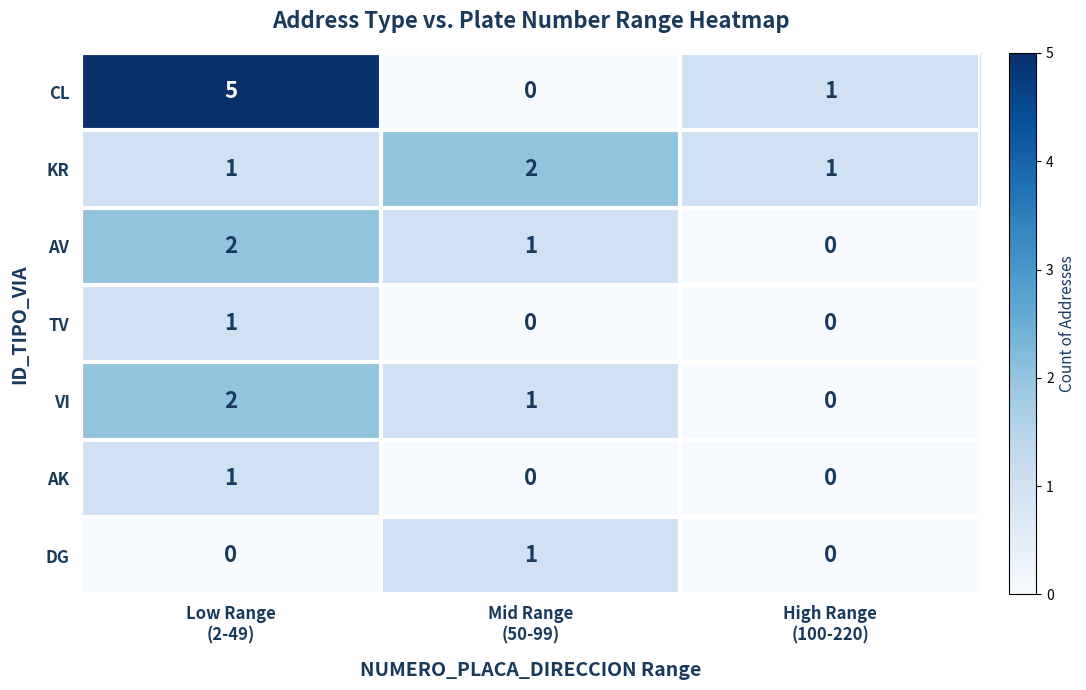

What is the greatest value displayed?

5